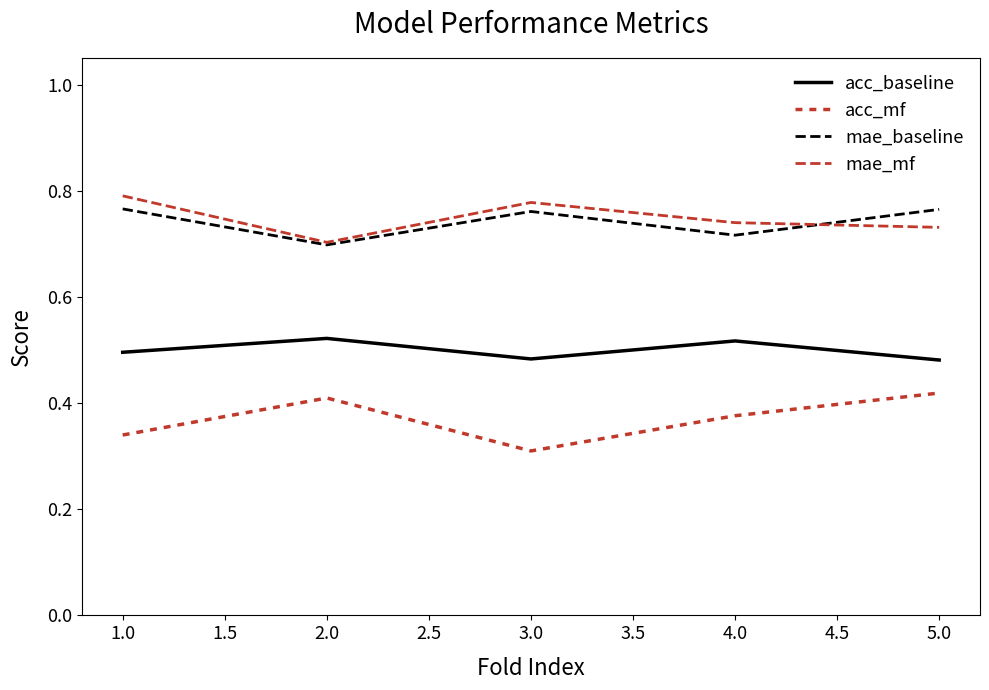

Read the mae_baseline value at 2.0.

0.7